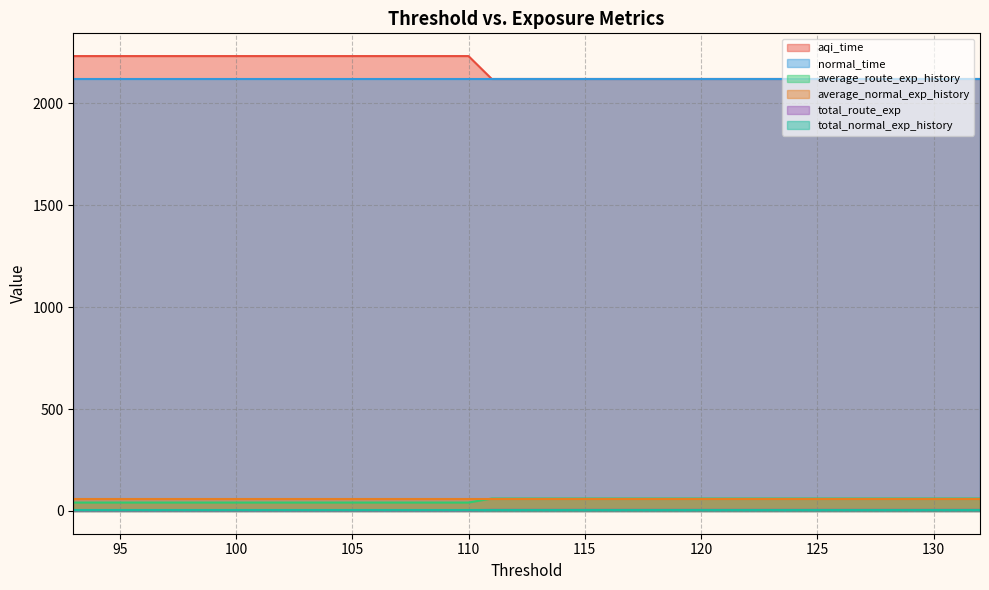

Is it true that average_normal_exp_history equals 61.0 at 115?

True